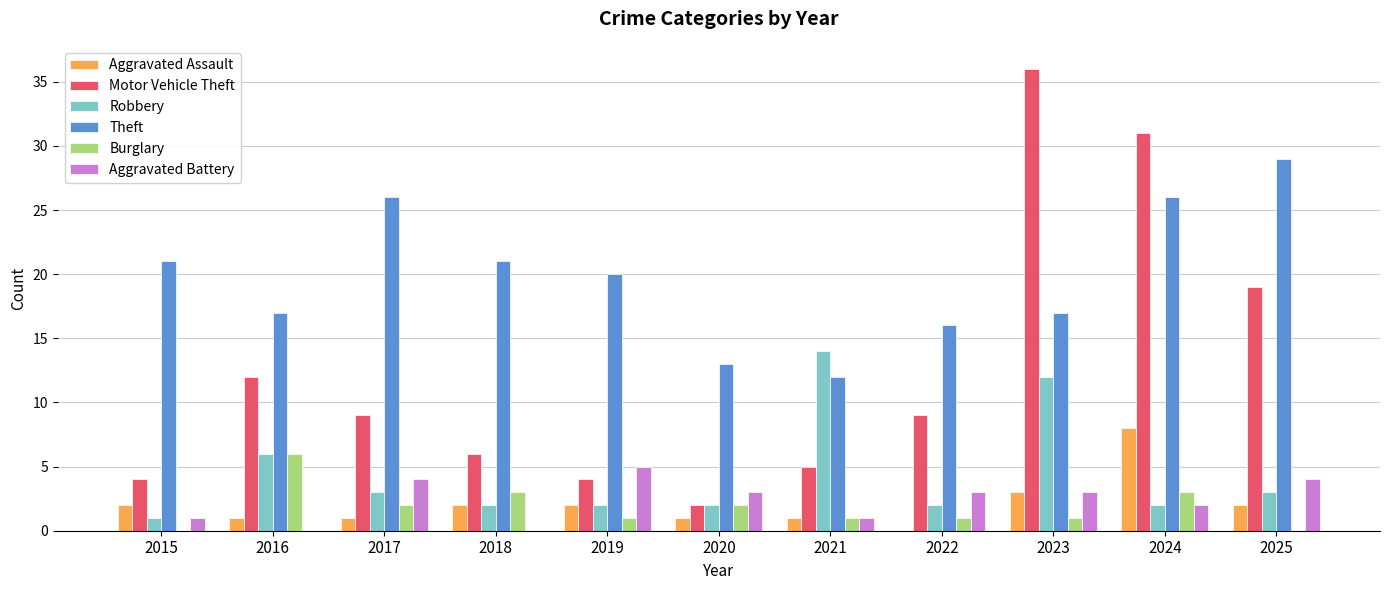

Between 2015 and 2024, which series saw the biggest shift?

Motor Vehicle Theft